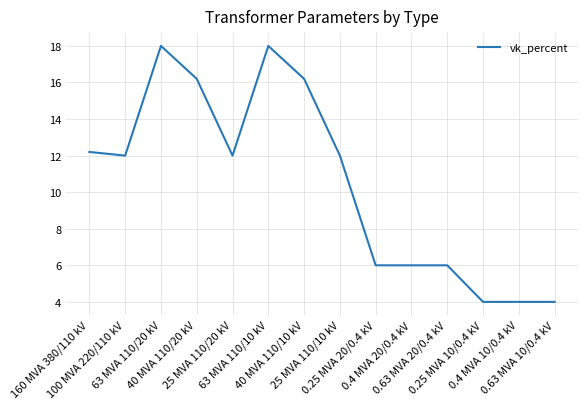

What is the maximum value shown in the chart?

18.0